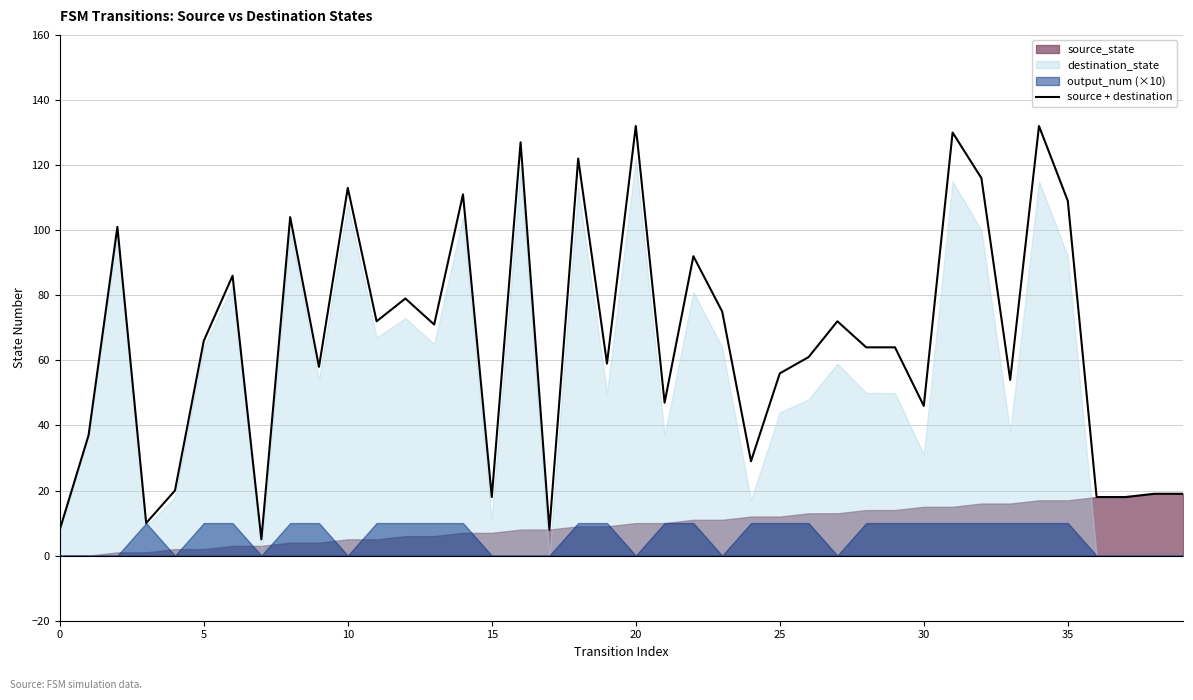

What is the value of the 9th point from the left?

104